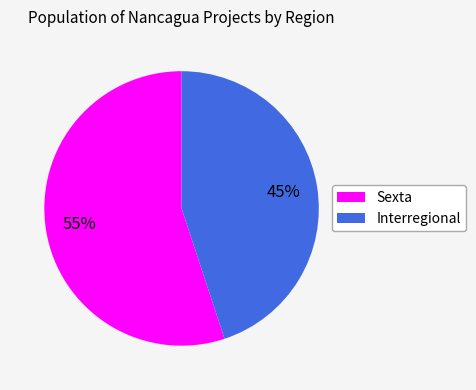

Does Sexta represent more than half of the total?

Yes